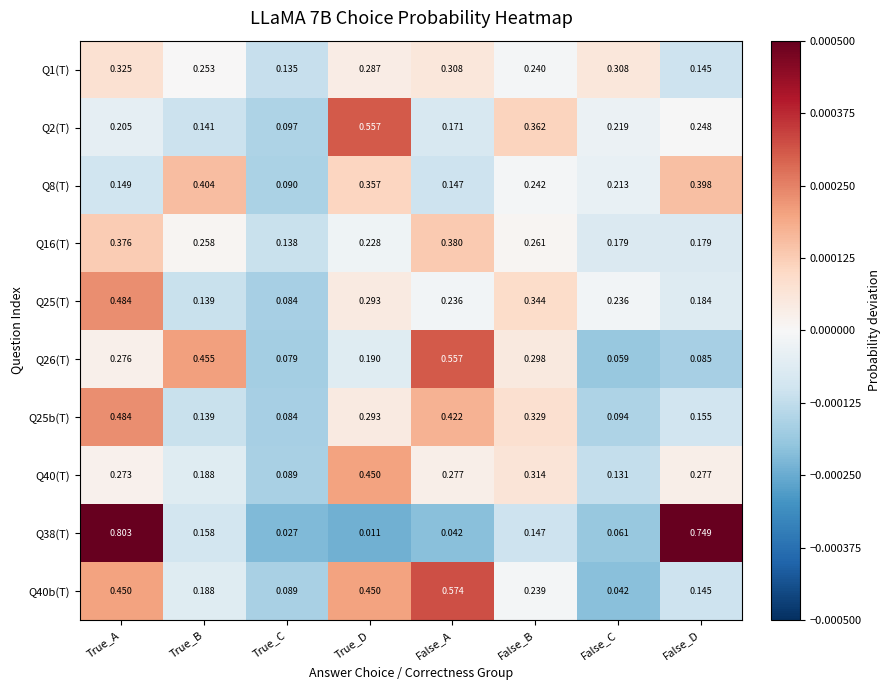

Which category has the highest value in the Q40b(T) series?

False_A